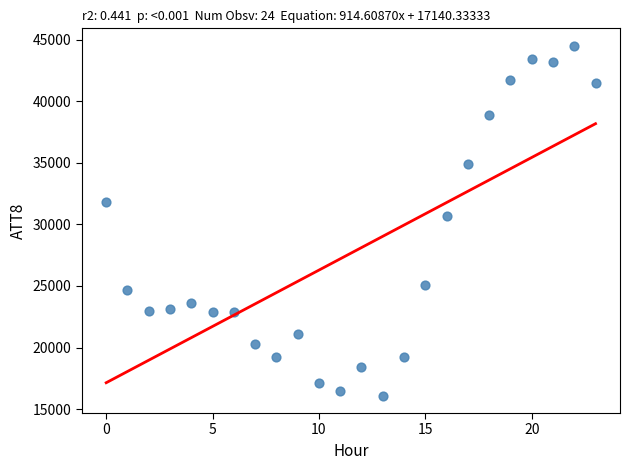

What is the range of Y values (max minus min)?

28400